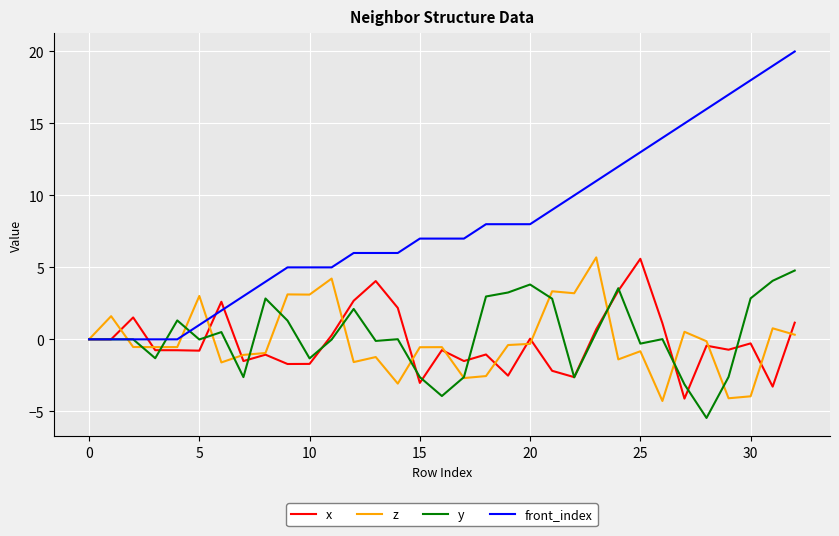

Which series has the largest total across all categories?

front_index